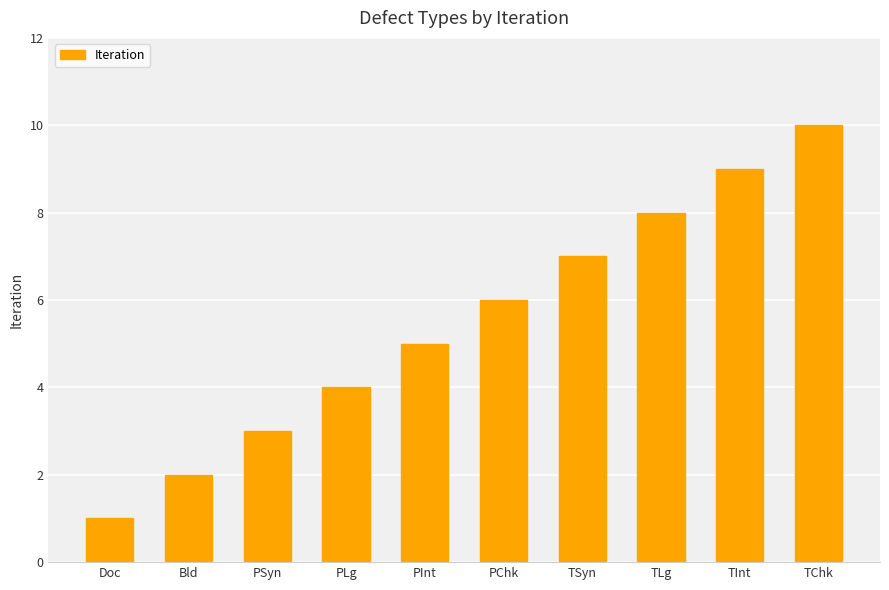

Reading right to left, extract all data points from this chart.

TChk=10	TInt=9	TLg=8	TSyn=7	PChk=6	PInt=5	PLg=4	PSyn=3	Bld=2	Doc=1